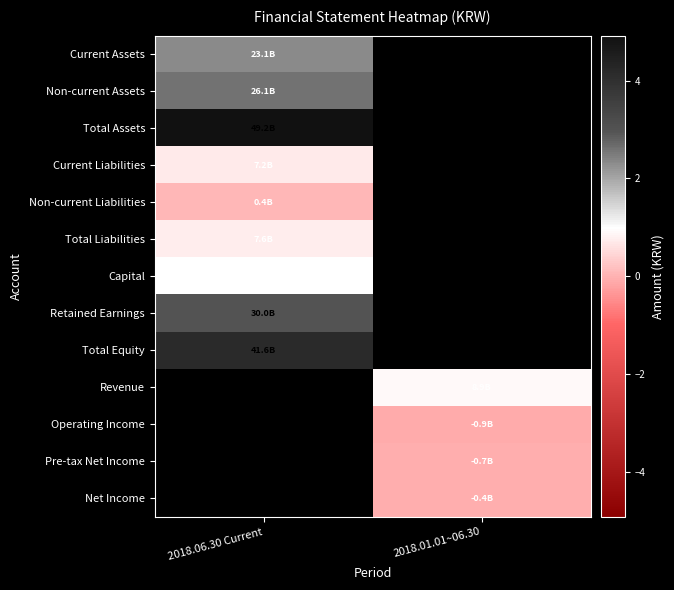

Which has a higher value, 2018.01.01~06.30 or 2018.06.30 Current?

2018.06.30 Current